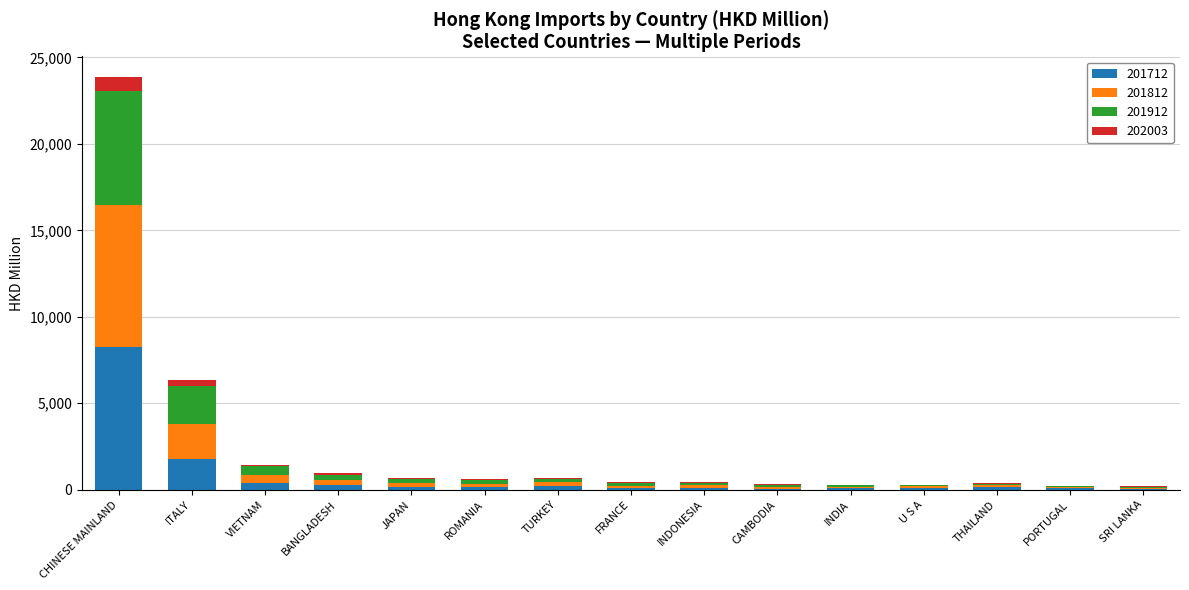

At which category is the sum across all series the highest?

CHINESE MAINLAND